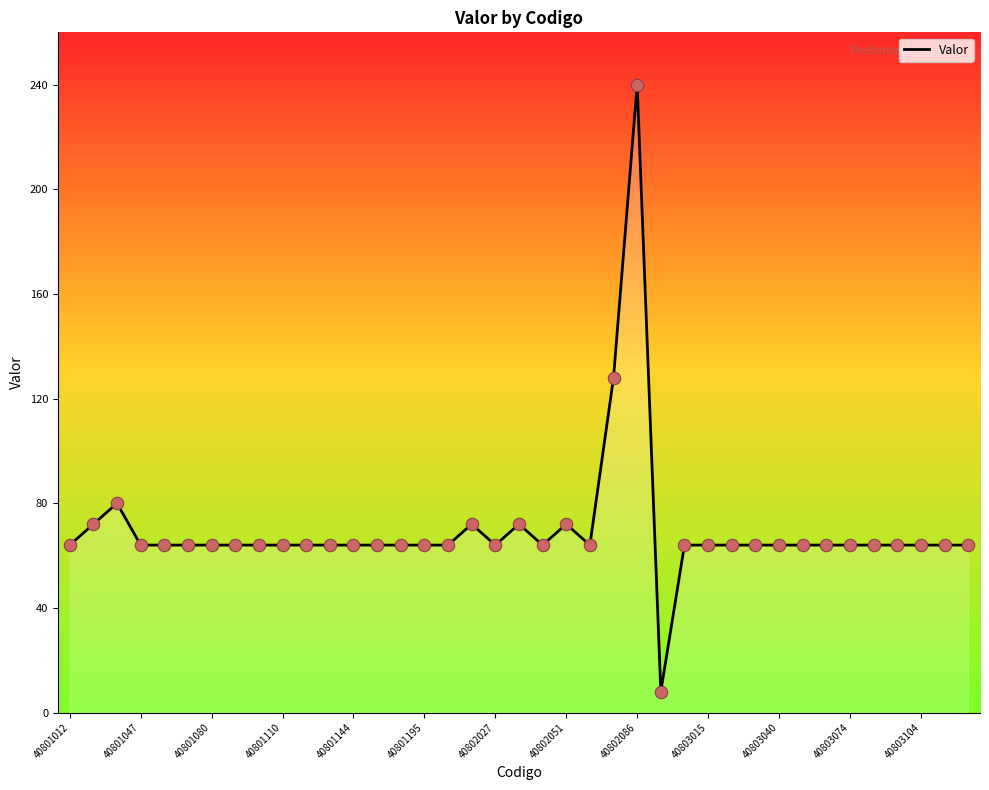

What is the difference between the maximum and minimum values?

232